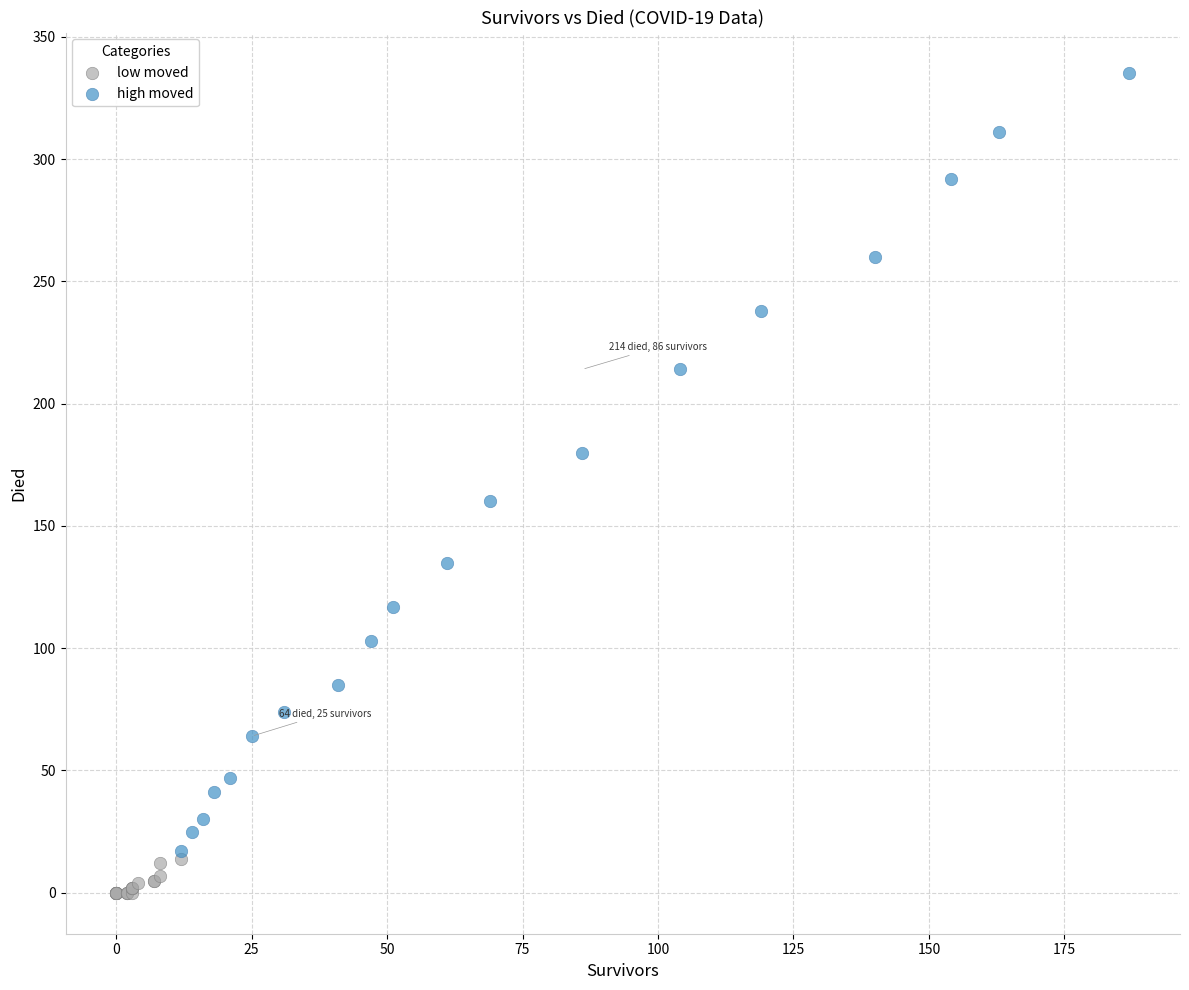

Which series has the largest Y range (max minus min)?

high moved